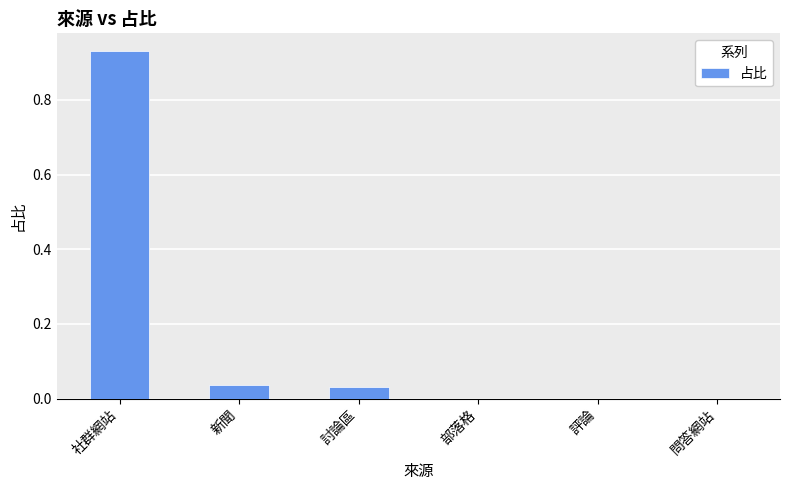

Which category has the highest value across all series?

社群網站